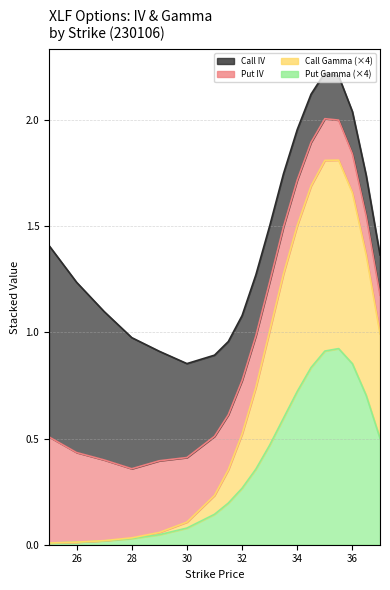

True or false: Put Gamma has more than 0 interior local peaks.

True